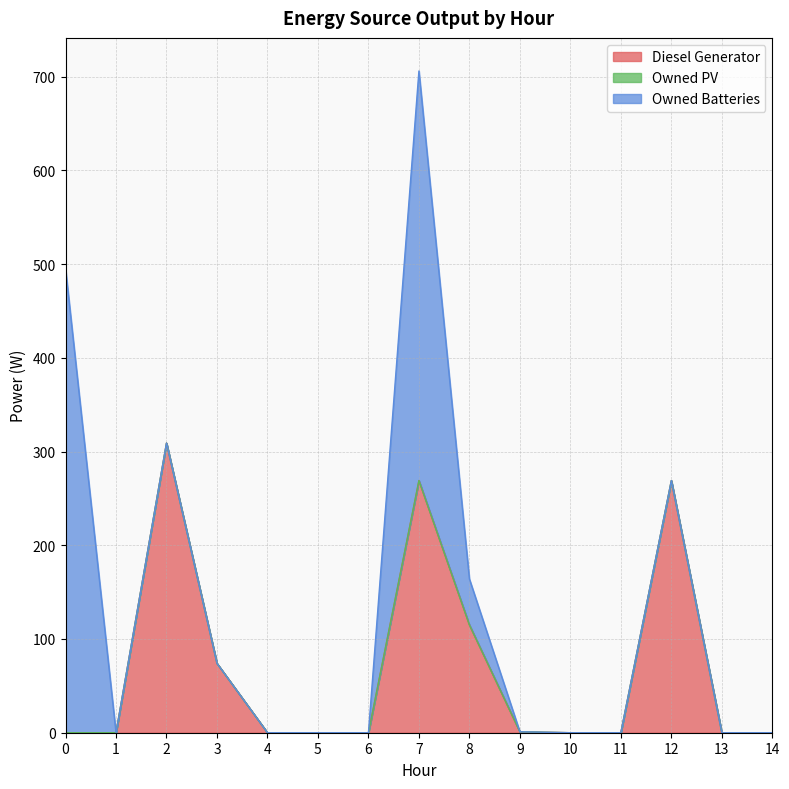

Which series has the largest total across all categories?

Diesel Generator